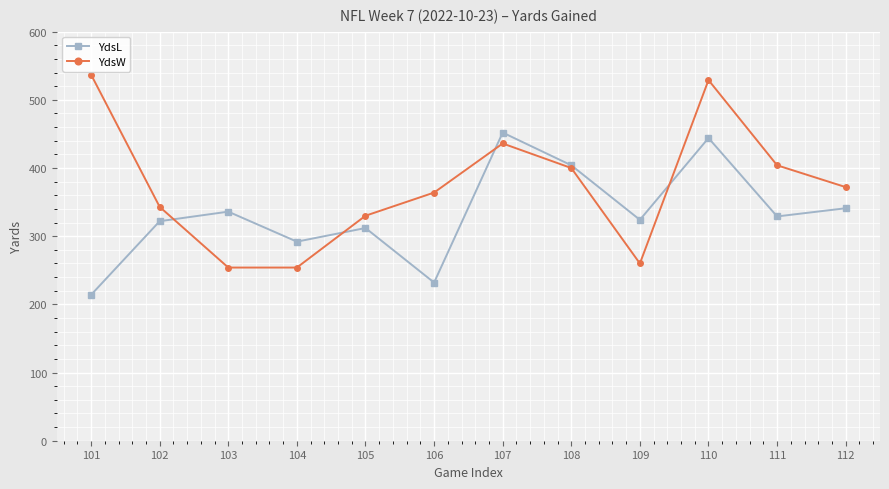

Which series changed the most between 102 and 105?

YdsW